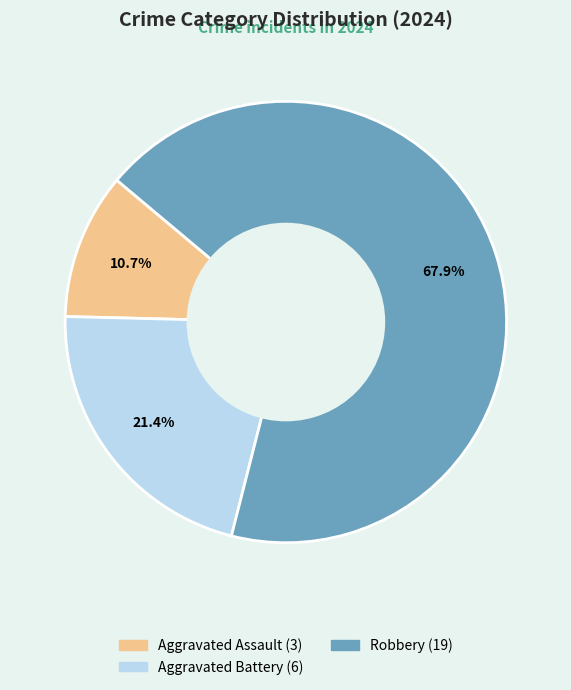

To the nearest percent, what is the difference between the Aggravated Assault and Aggravated Battery slice percentages?

11%